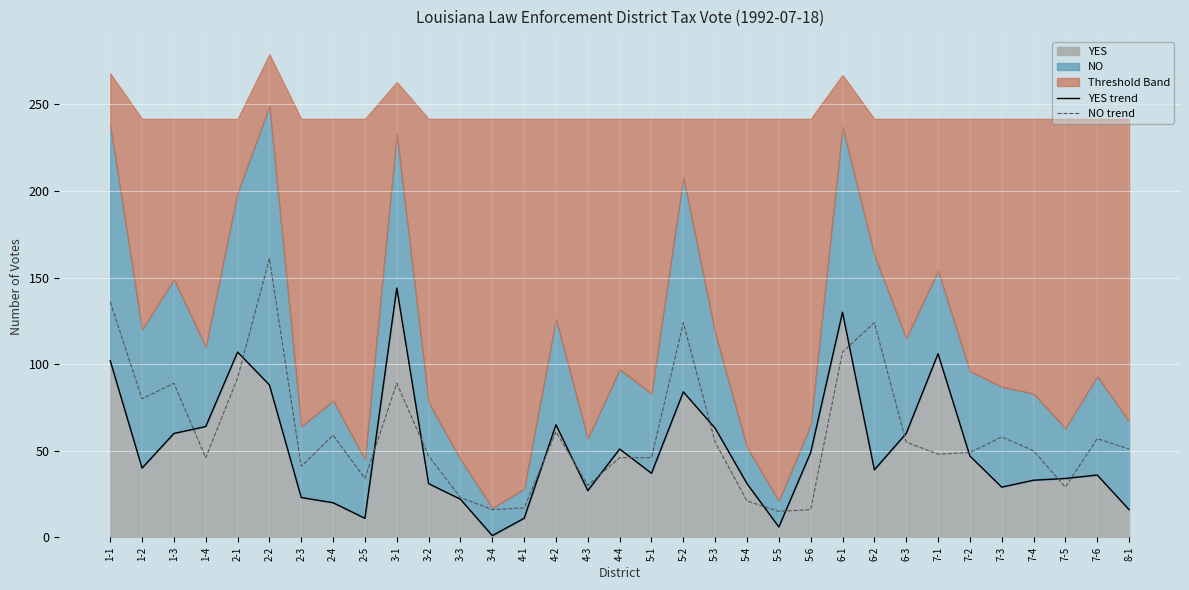

Which series changed the most between 4-4 and 6-1?

YES trend